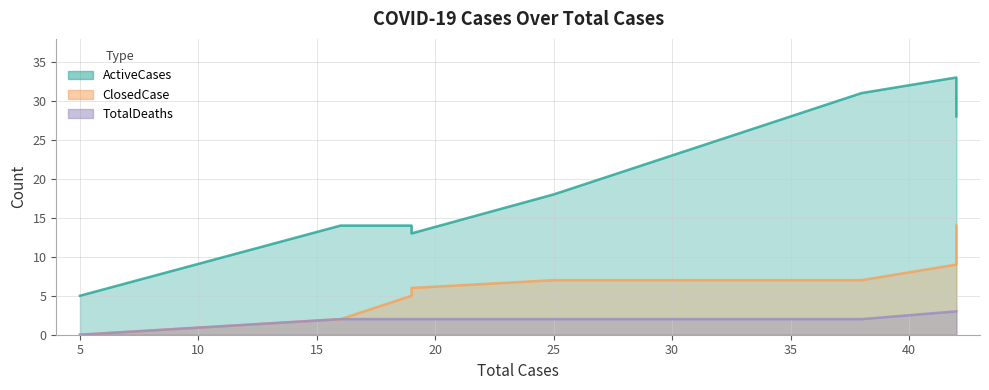

Rank the series at 42 from highest to lowest value.

ActiveCases, ClosedCase, TotalDeaths